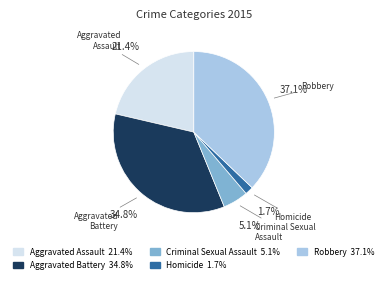

Is Aggravated Assault the majority of the pie?

No